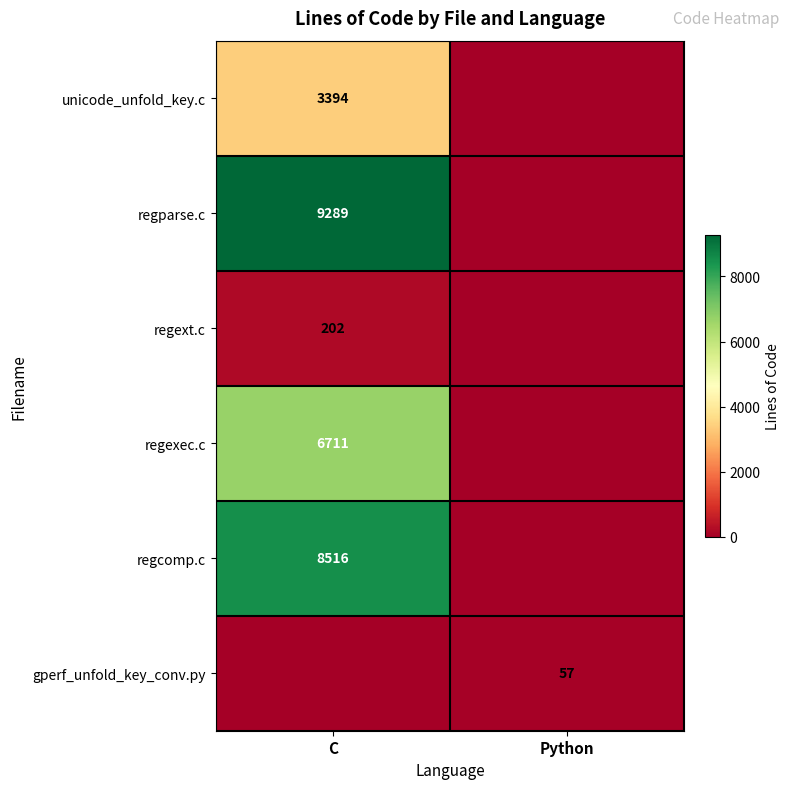

The regparse.c series shows 9289 at C. True or false?

True